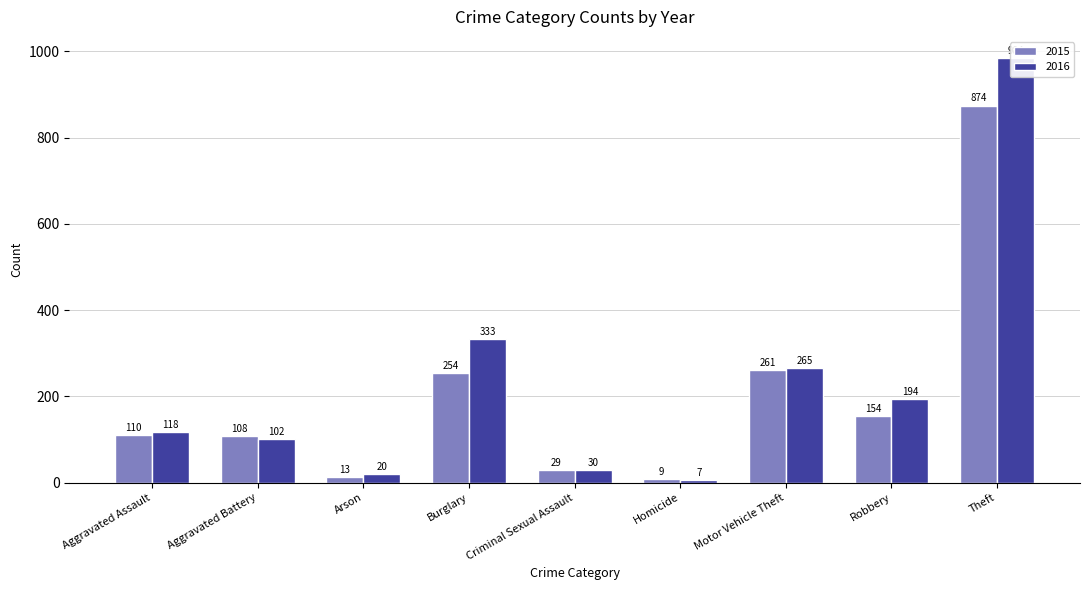

List the series in order of their overall mean, lowest first.

2015, 2016